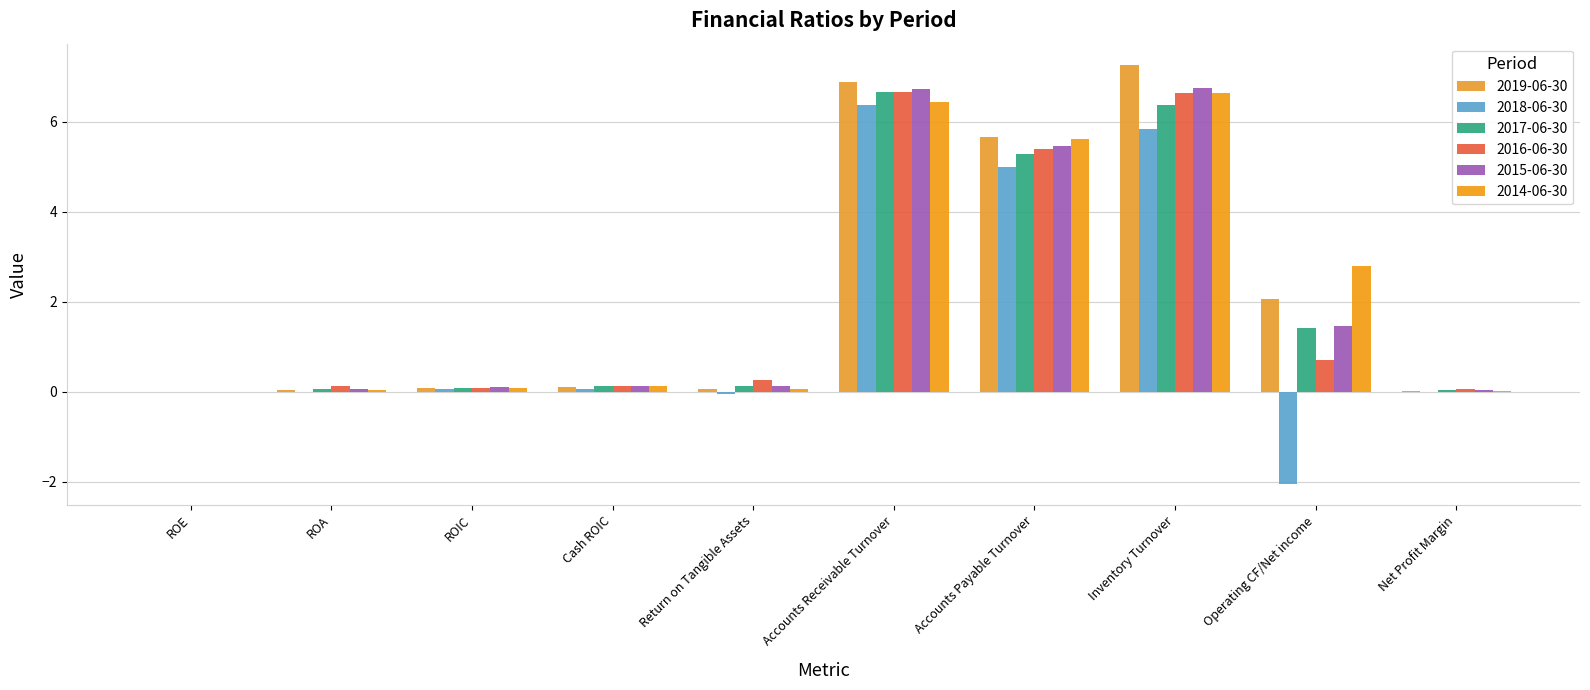

What is the label of the 6th bar from the left?

Accounts Receivable Turnover